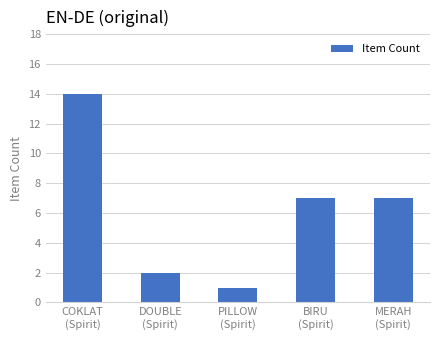

What is the value of the 4th bar from the left?

7